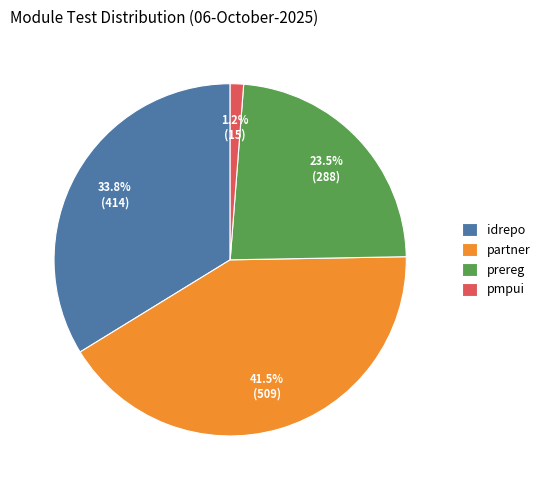

Does pmpui represent more than half of the total?

No